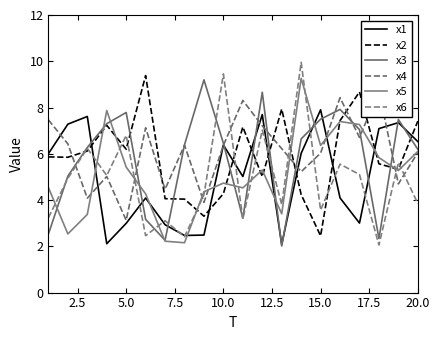

How many values in the x1 series exceed 6?

10